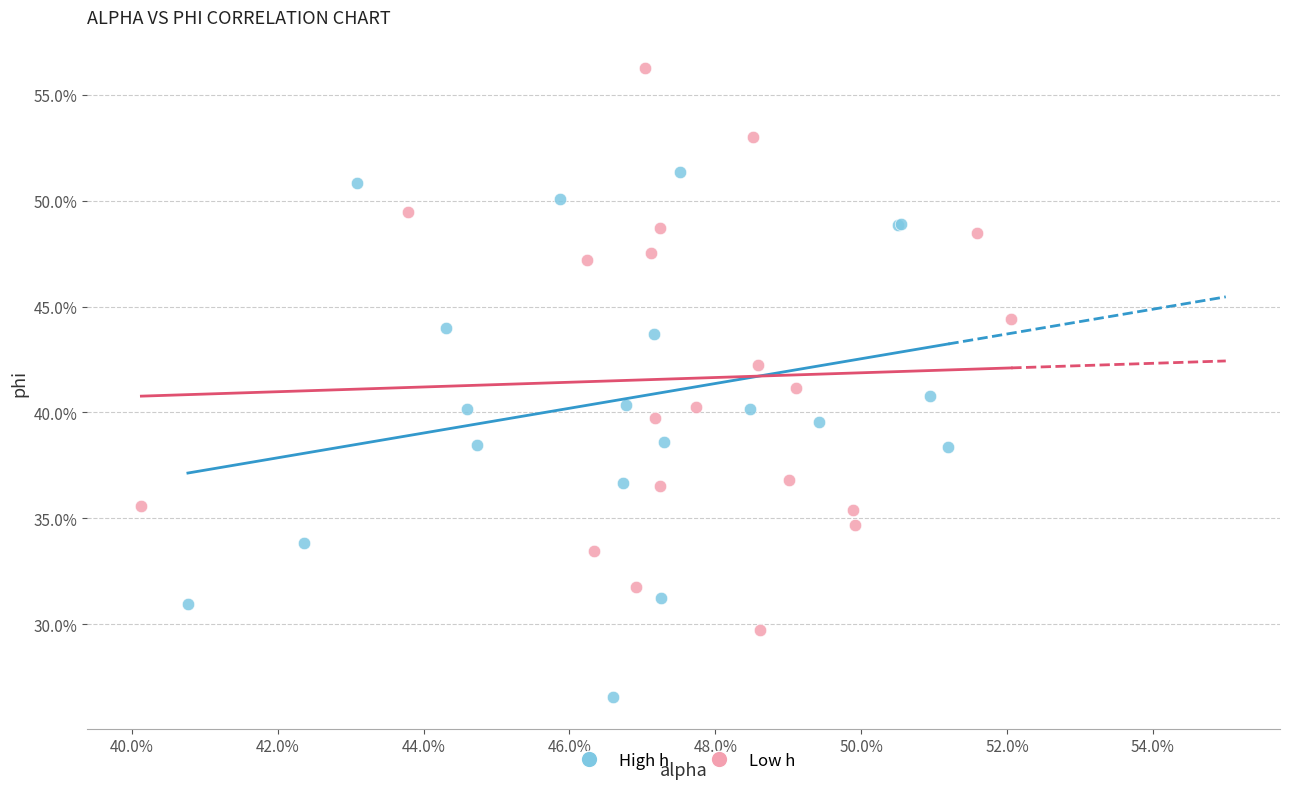

What are all the series names shown in the legend?

High h, Low h